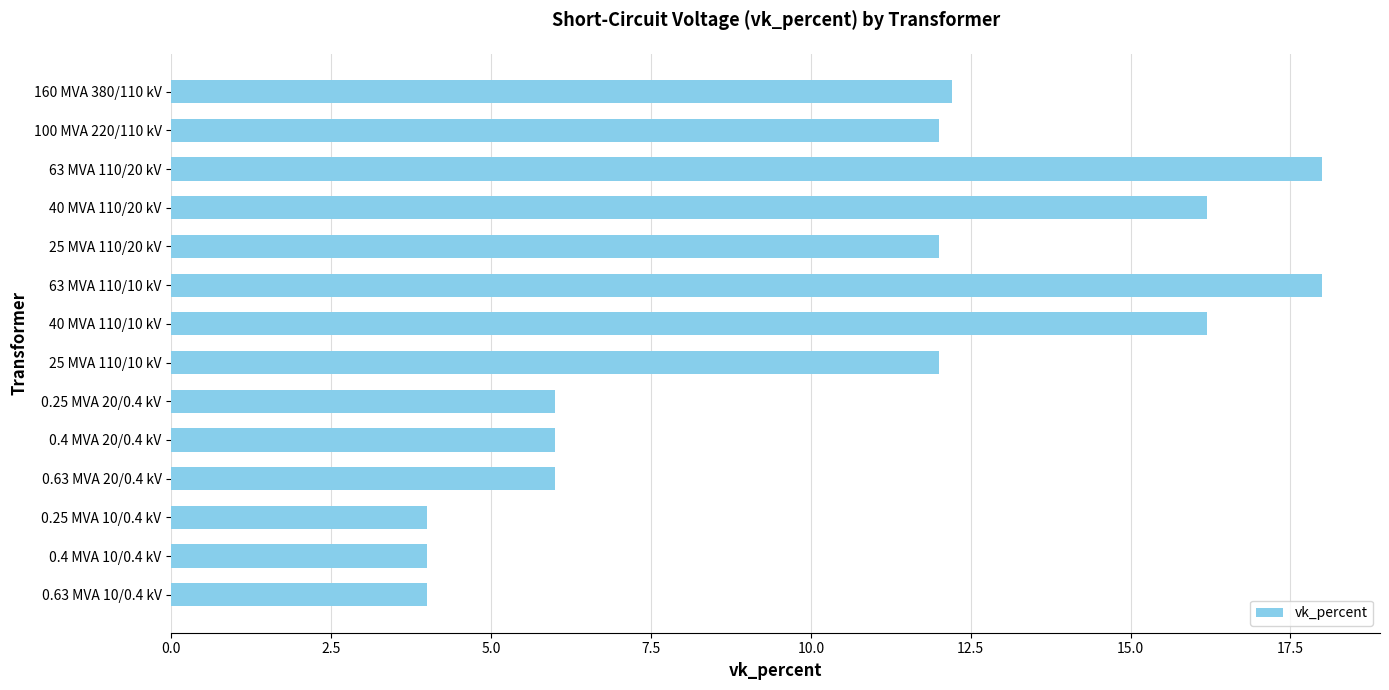

What is the greatest value displayed?

18.0